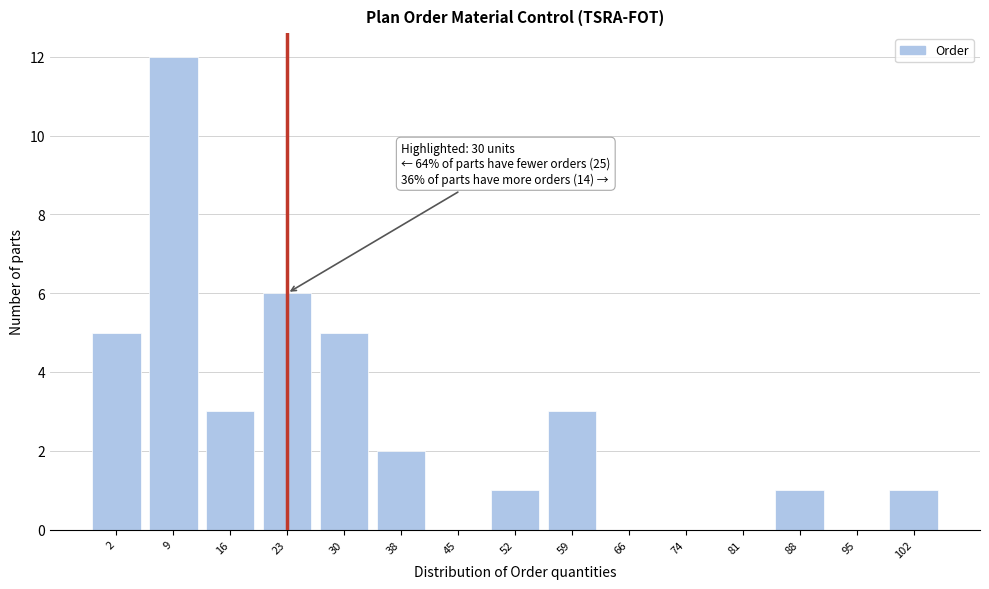

Reading left to right, transcribe all the data shown in this chart.

2=5	9=12	16=3	23=6	30=5	38=2	45=0	52=1	59=3	66=0	74=0	81=0	88=1	95=0	102=1